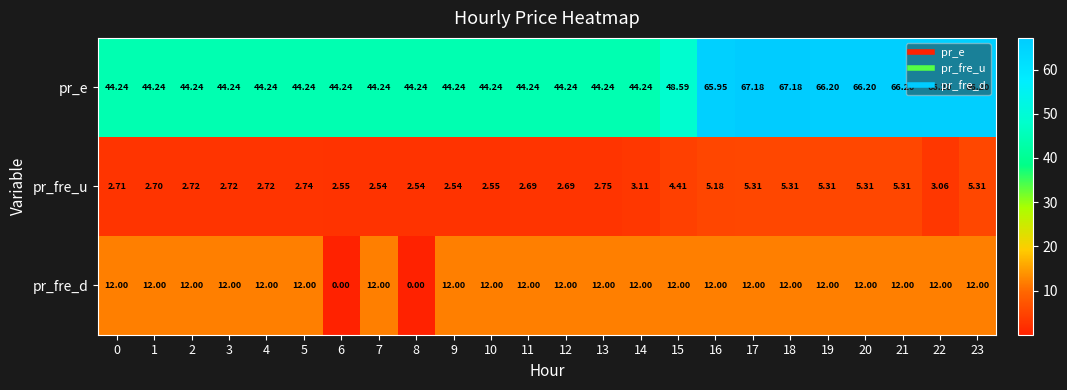

Which series changed the most between 15 and 22?

pr_e